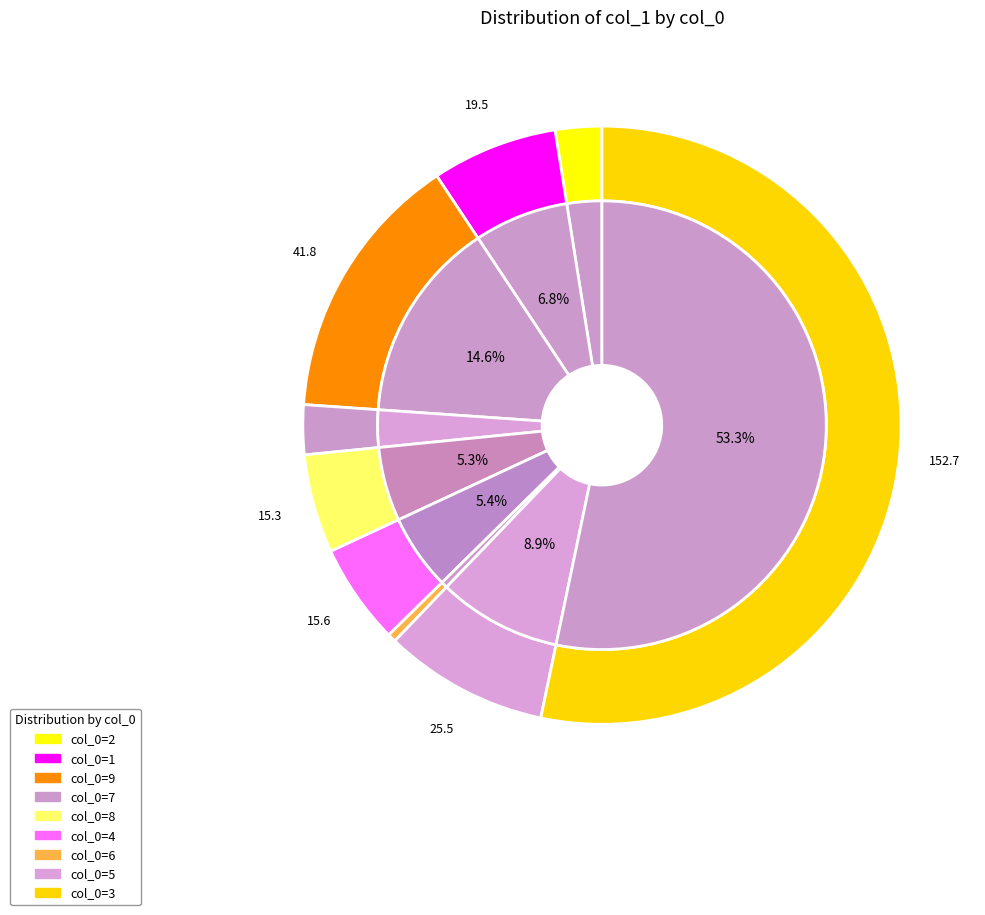

Which slice is the smallest?

6